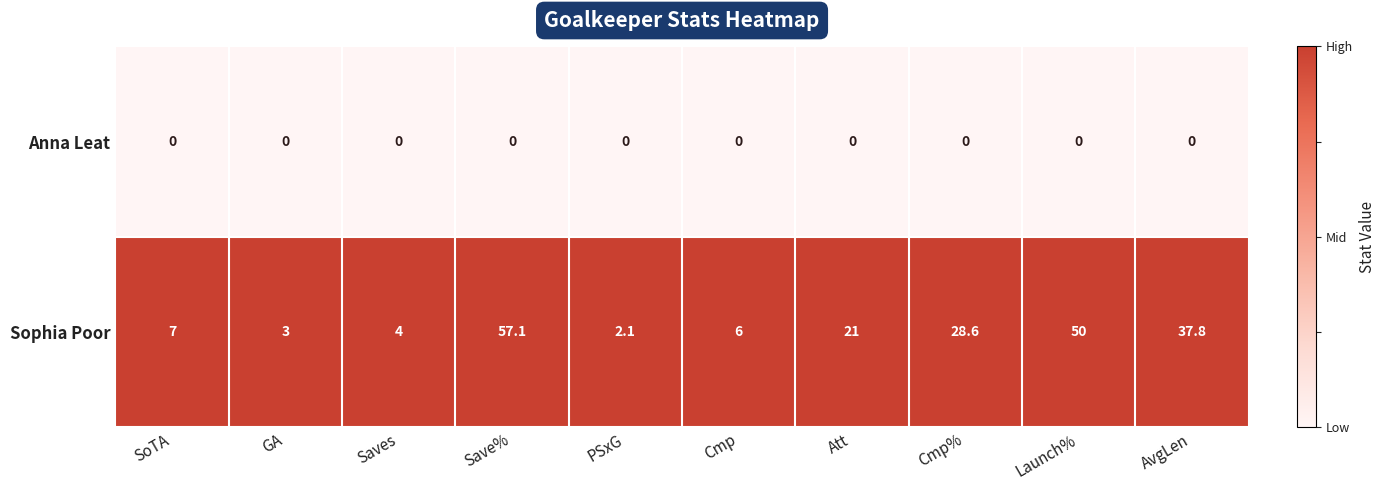

Reading left to right, extract all data points from this chart.

Anna Leat: SoTA=0.0	GA=0.0	Saves=0.0	Save%=0.0	PSxG=0.0	Cmp=0.0	Att=0.0	Cmp%=0.0	Launch%=0.0	AvgLen=0.0
Sophia Poor: SoTA=7.0	GA=3.0	Saves=4.0	Save%=57.1	PSxG=2.1	Cmp=6.0	Att=21.0	Cmp%=28.6	Launch%=50.0	AvgLen=37.8